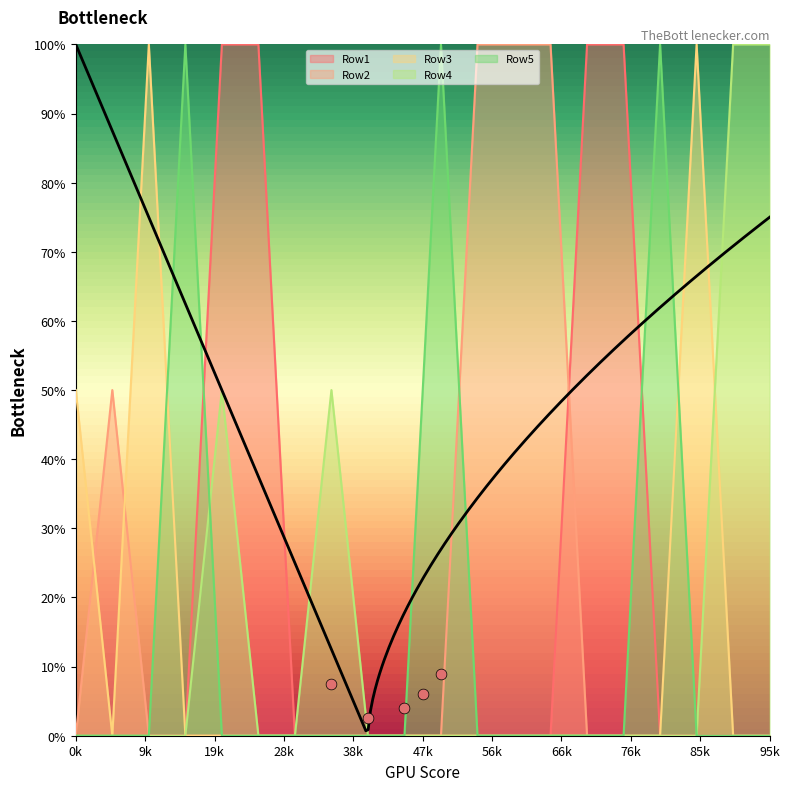

Which series contains the highest Y value?

Row1